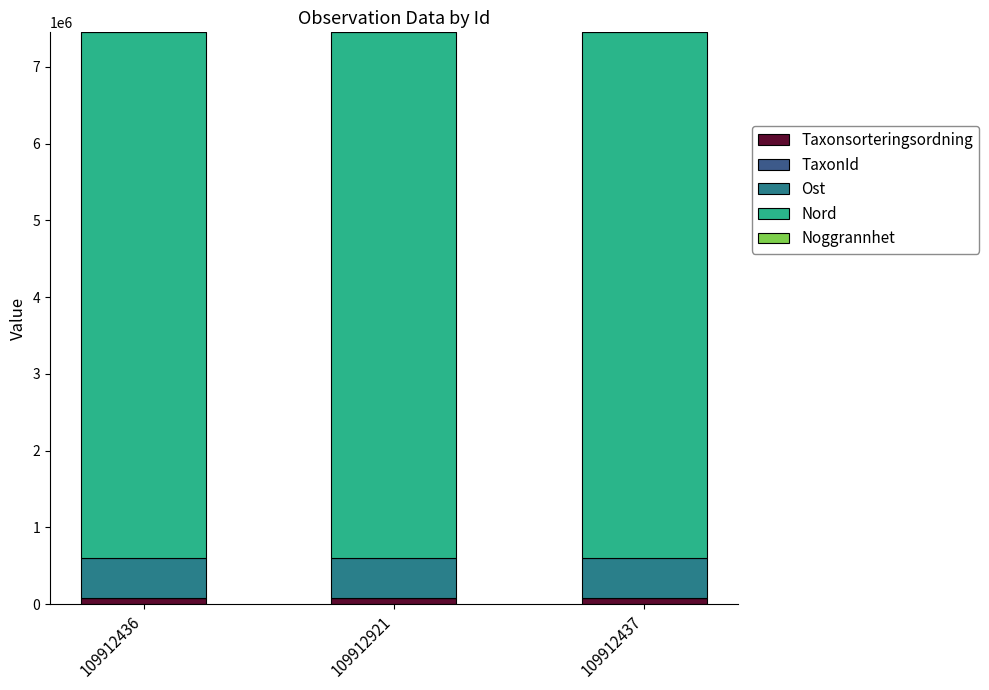

What is the sum of all Taxonsorteringsordning values?

234396